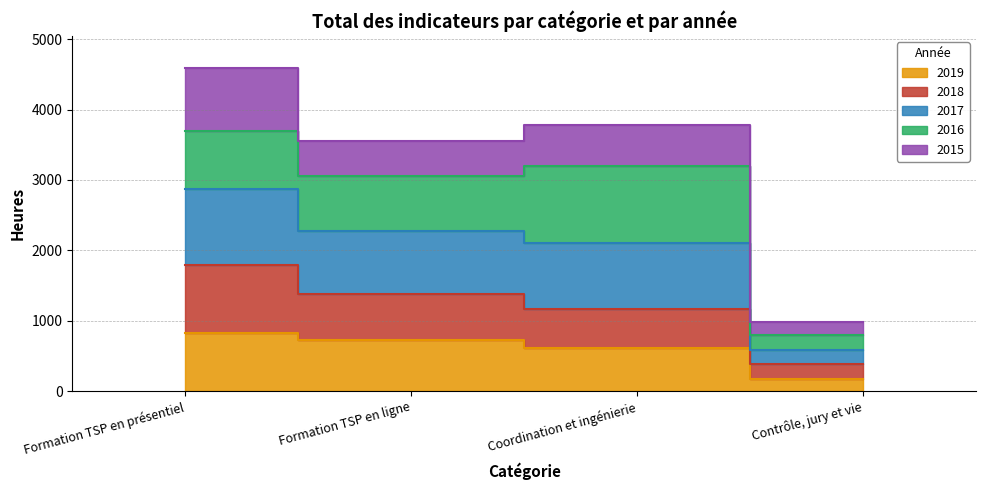

True or false: 2017 and 2019 intersect in this chart.

False